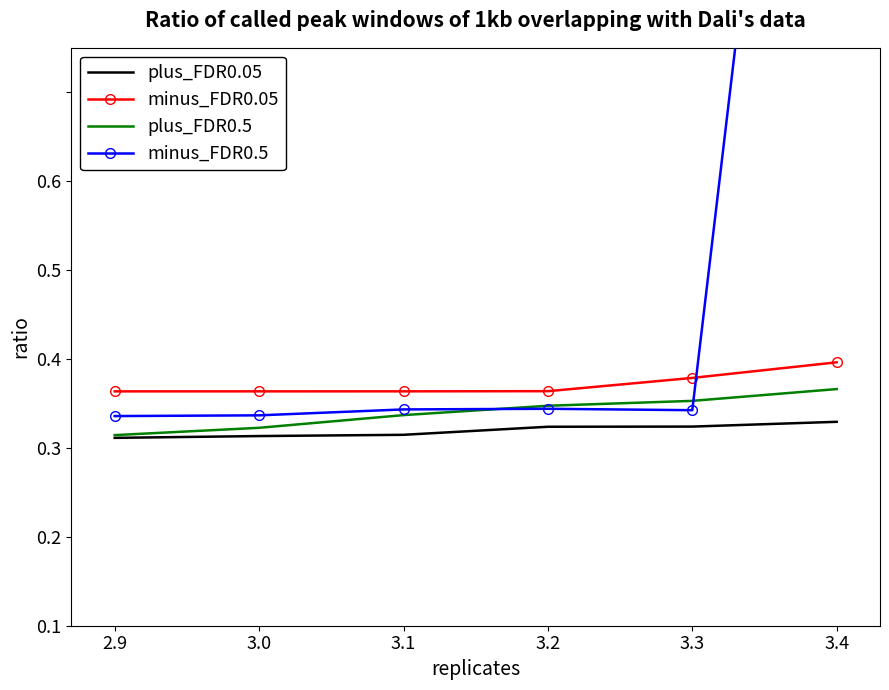

How many lines are shown in the chart?

4